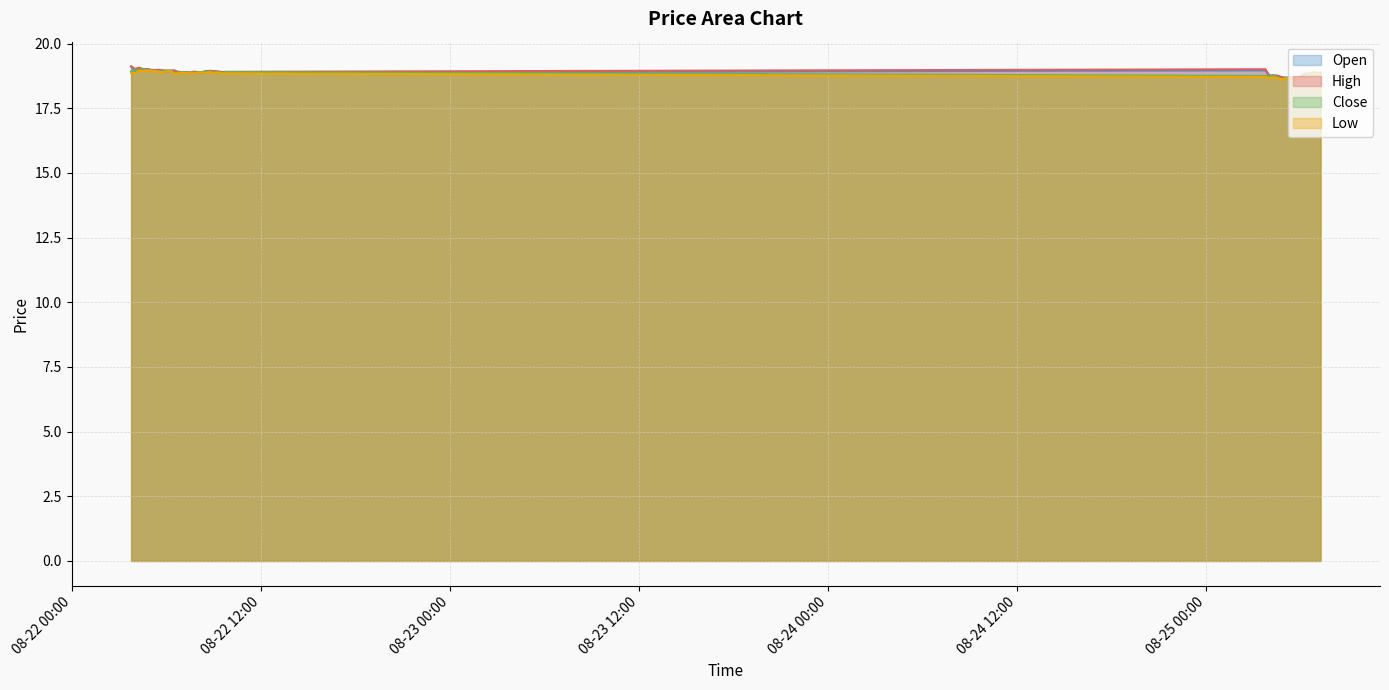

True or false: High and Open intersect in this chart.

False